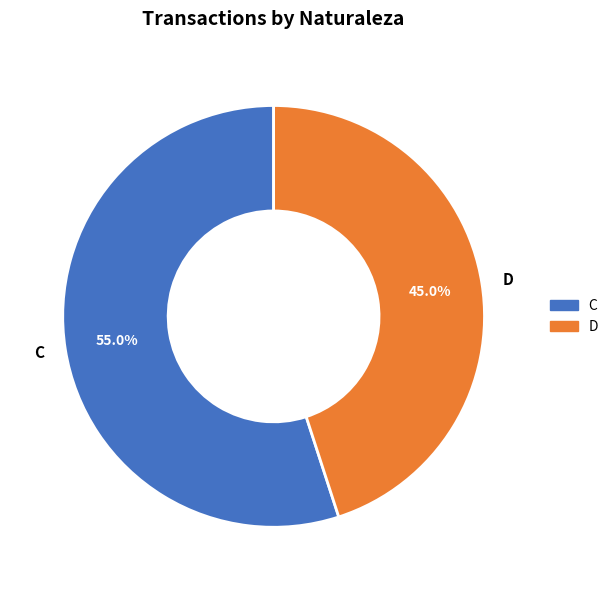

Combined, do D and C account for over 50%?

Yes